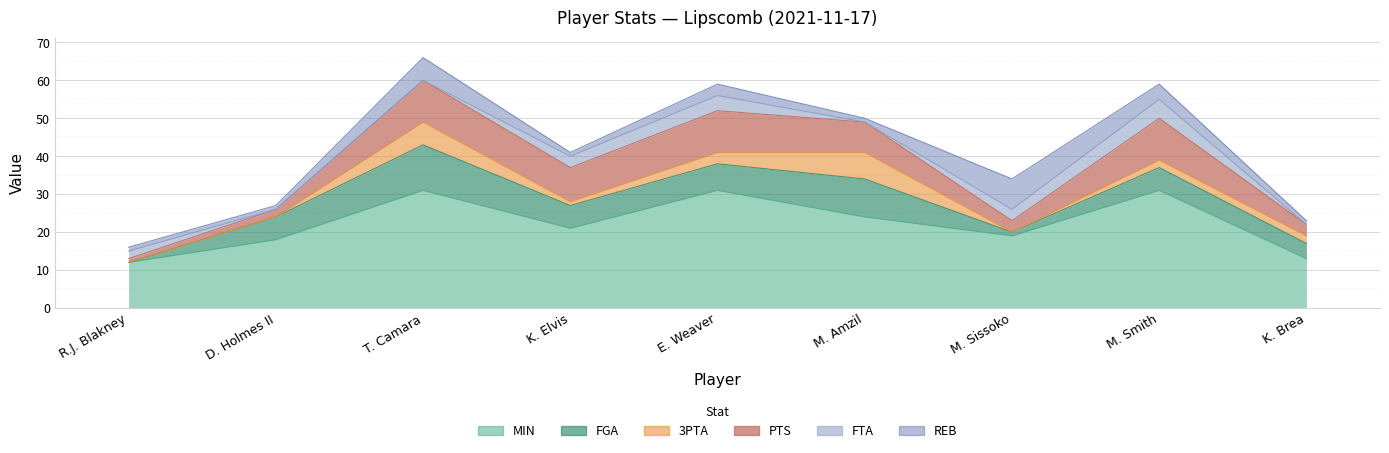

At which label does REB reach its minimum?

R.J. Blakney